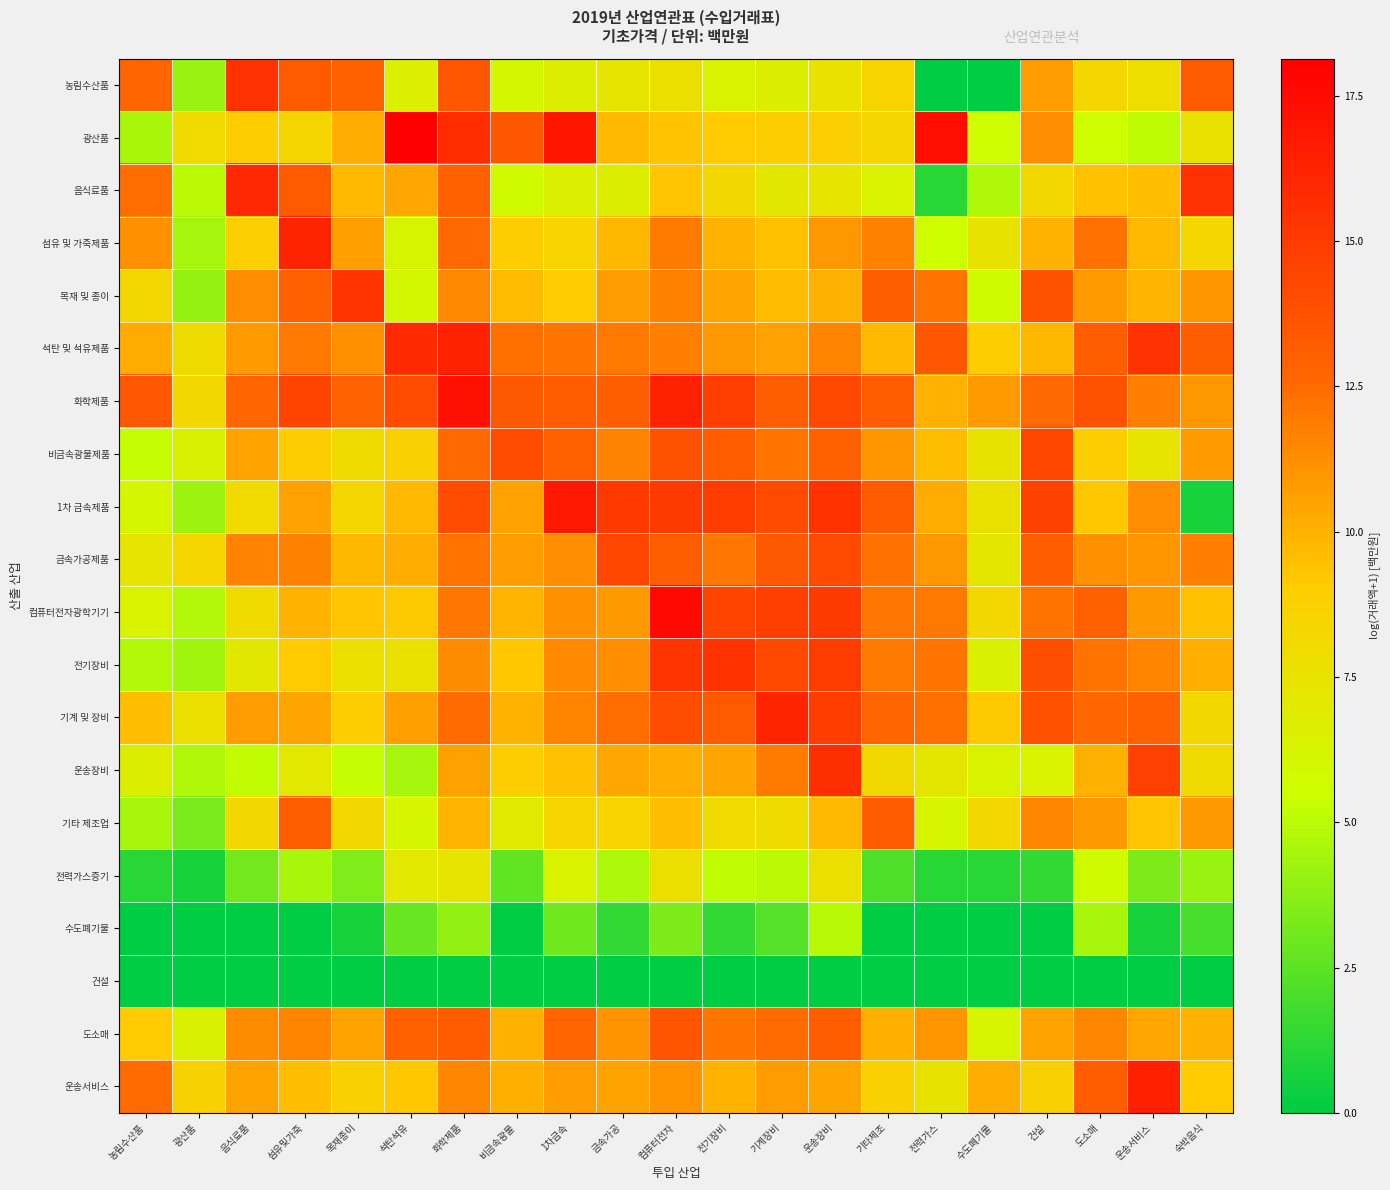

Count the number of data series in this chart.

20